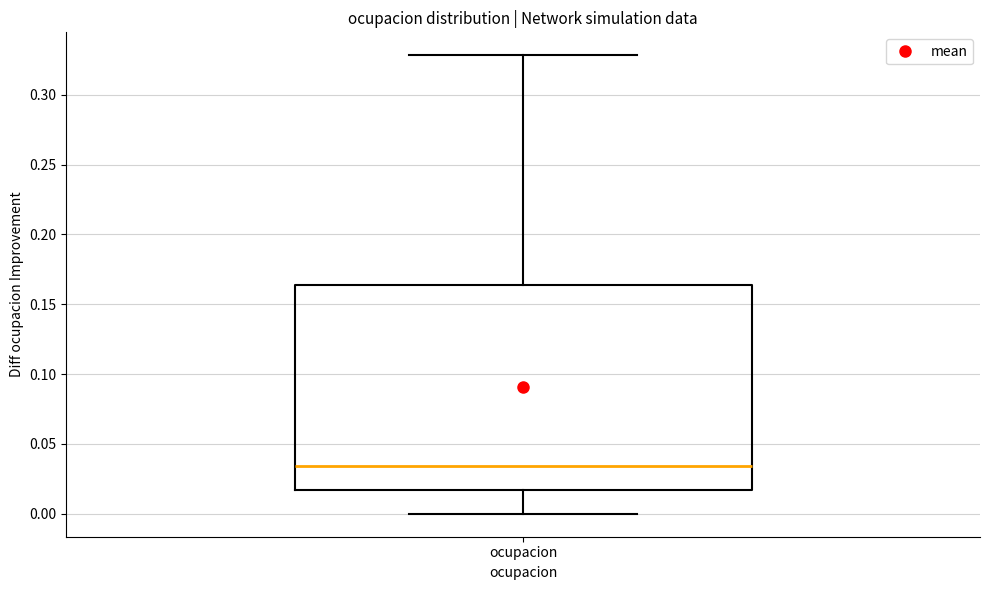

Transcribe this box plot: give where the median line is, the range the box spans, and where the two whiskers end, as read against the y-axis. The values are not printed on the chart, so give them approximately, as read against the axis.

median 0.035, box 0.015 to 0.165, whiskers 0.000 to 0.330